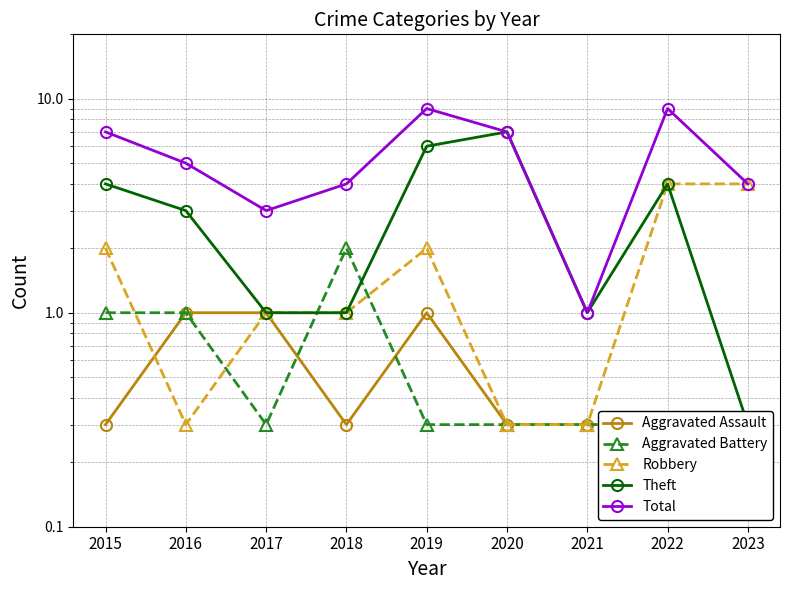

At 2018, list the series in order from smallest to largest.

Aggravated Assault, Robbery, Theft, Aggravated Battery, Total